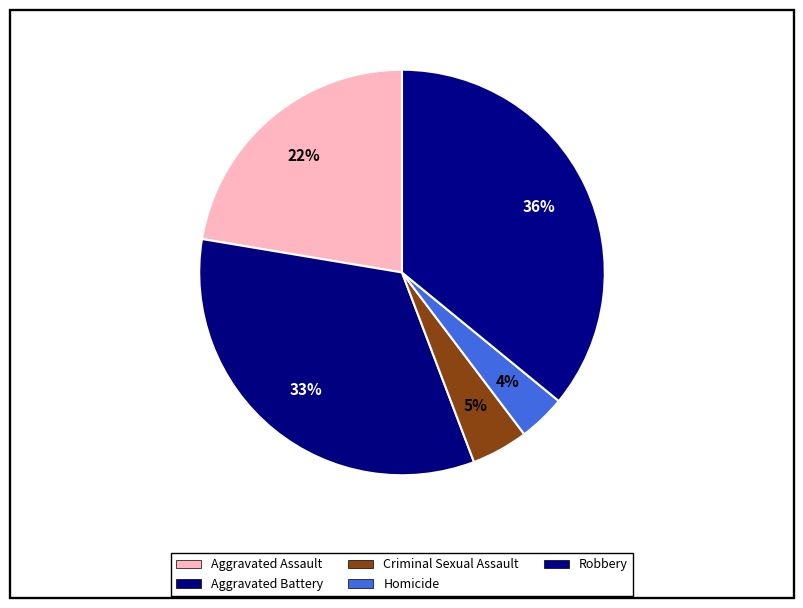

Count the number of slices in the pie.

5